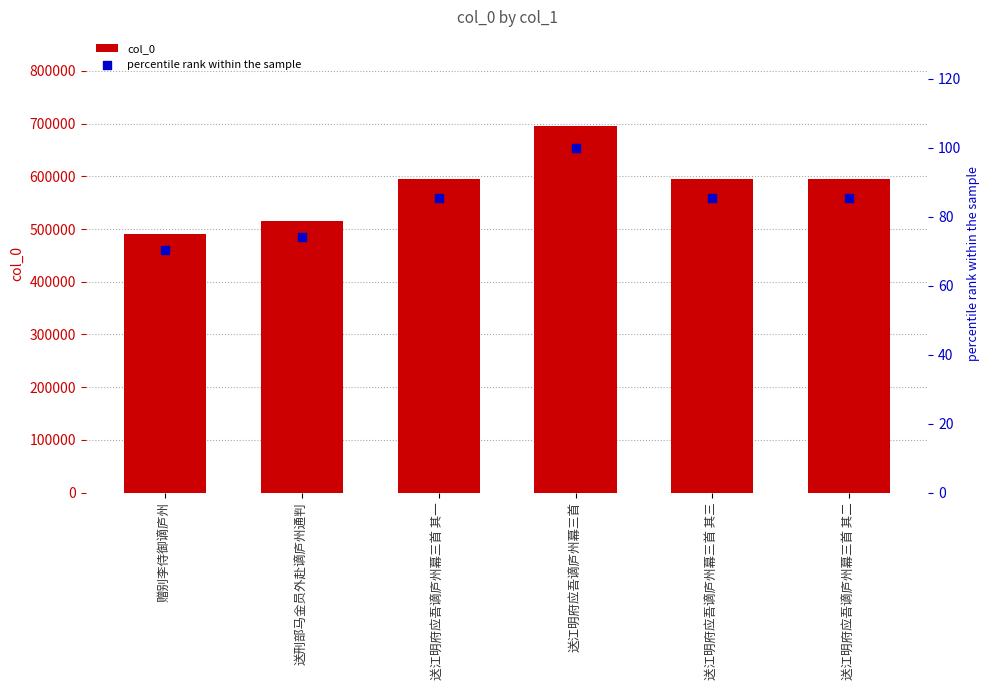

Which series contains the lowest Y value?

percentile rank within the sample